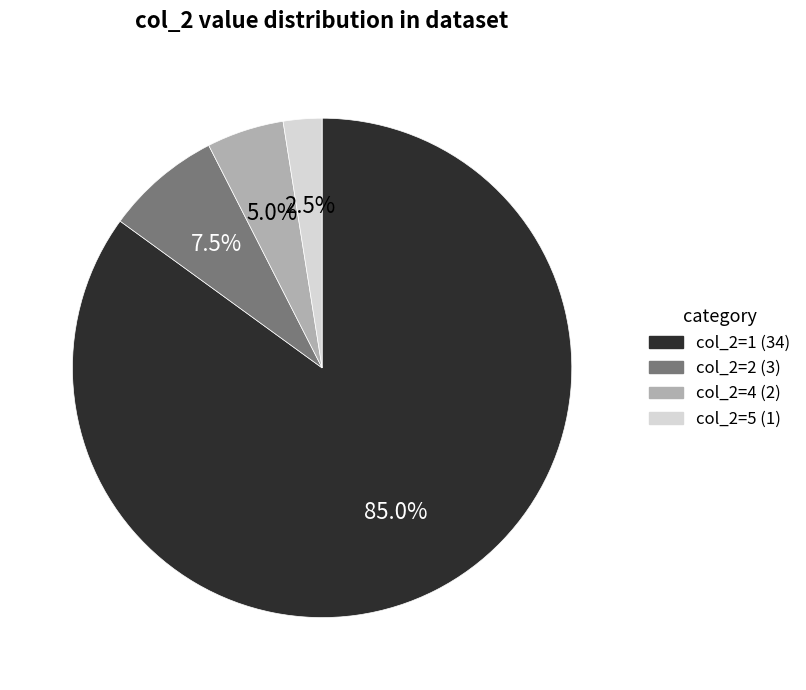

Is there any slice that represents more than half of the pie?

Yes